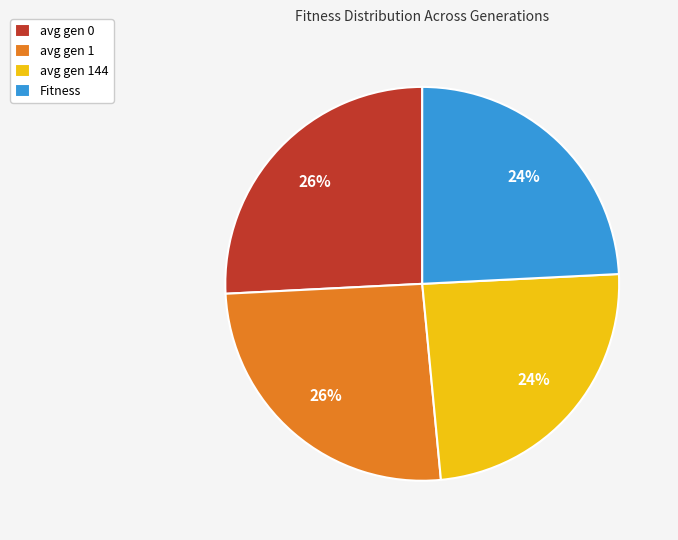

What percentage is the Fitness slice, to the nearest percent?

24%